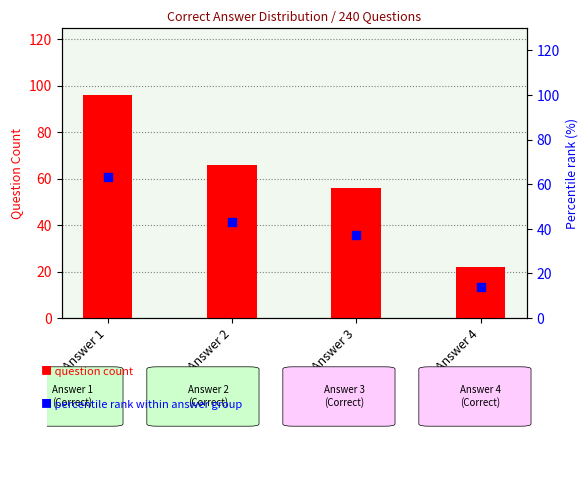

Which series reaches the maximum Y coordinate?

question count